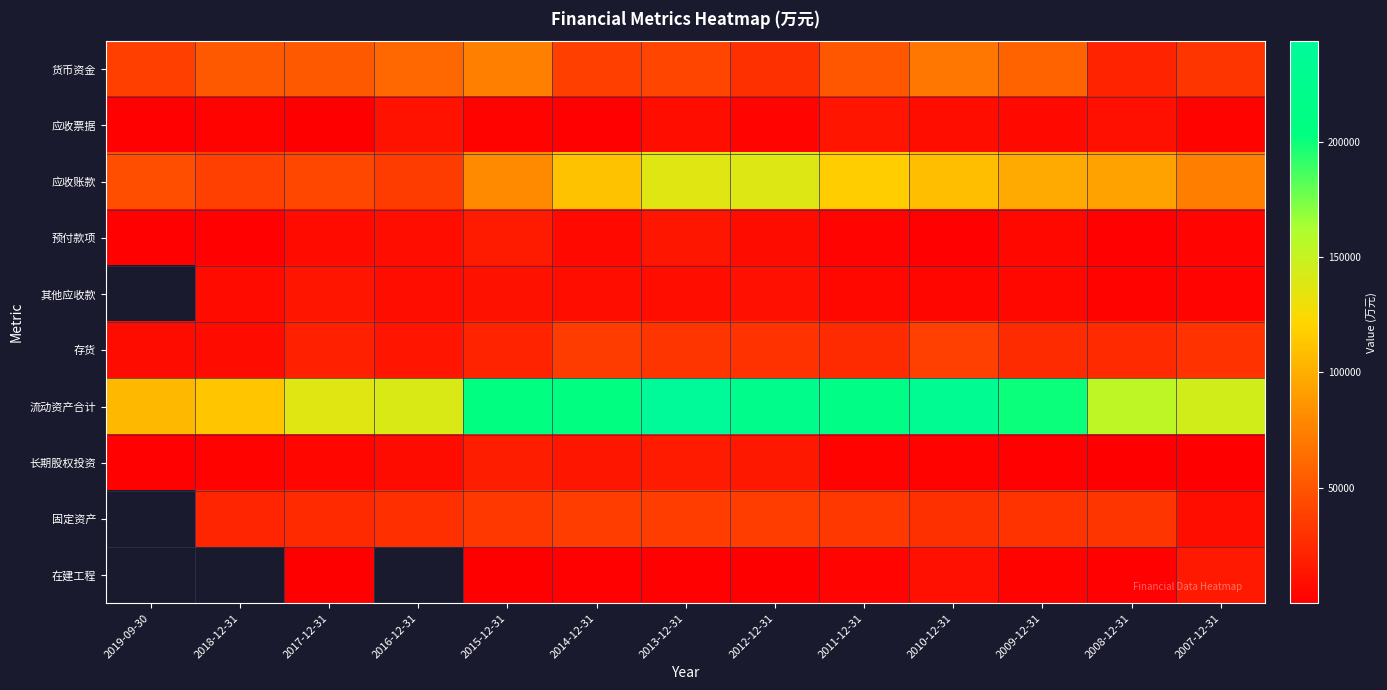

The 其他应收款 series shows 1981.0 at 2008-12-31. True or false?

True